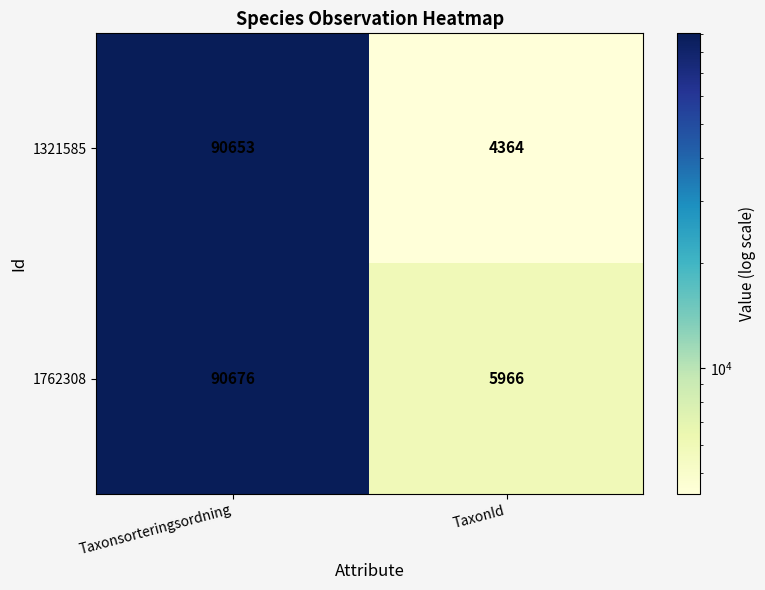

Which series has the largest total across all categories?

1762308